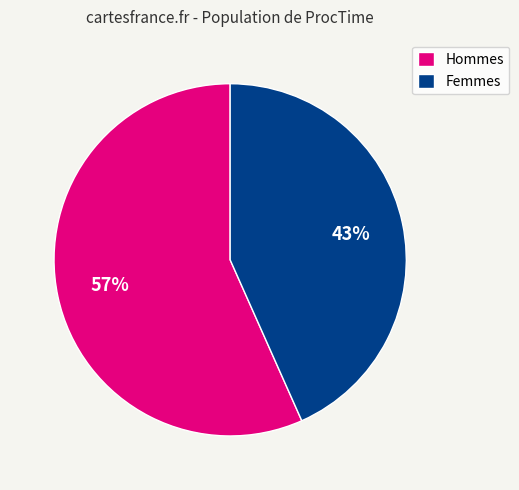

Does any single category account for the majority?

Yes